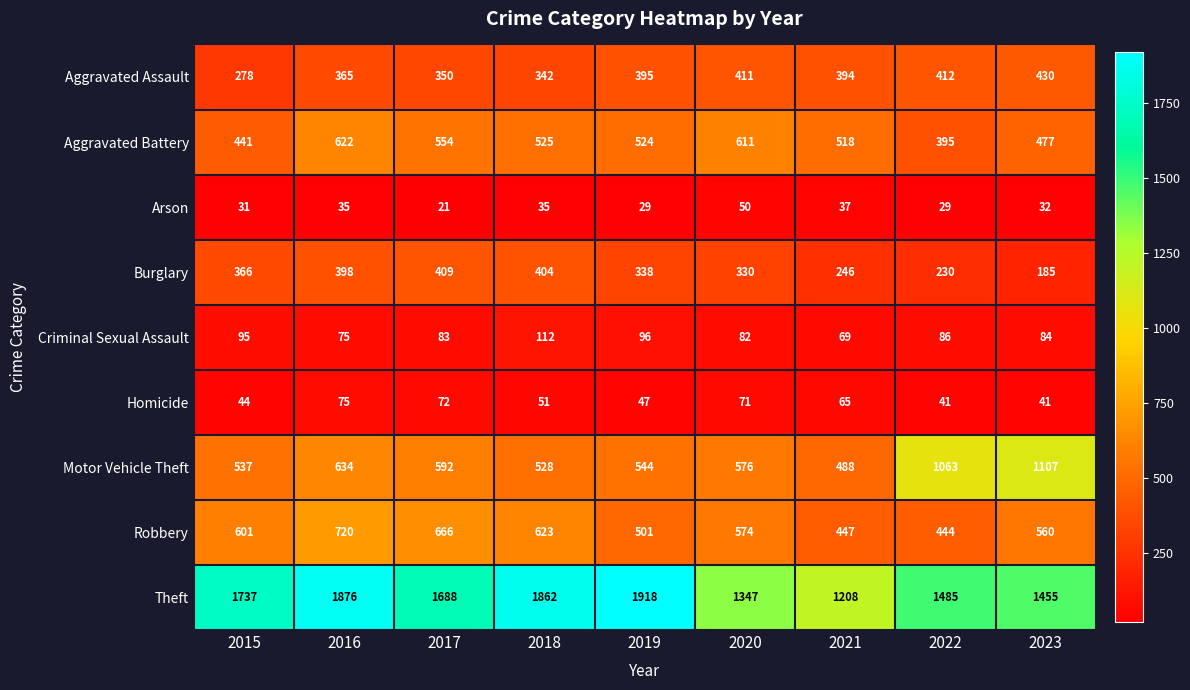

Rank the series by their maximum value, from lowest to highest.

Arson, Homicide, Criminal Sexual Assault, Burglary, Aggravated Assault, Aggravated Battery, Robbery, Motor Vehicle Theft, Theft